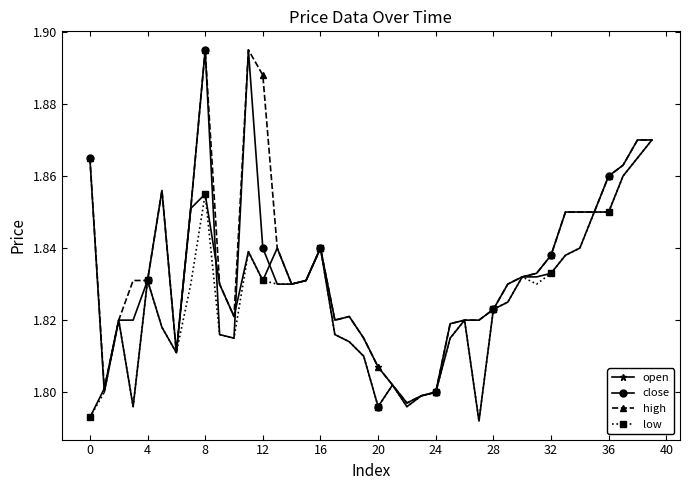

Which series has the largest total across all categories?

high